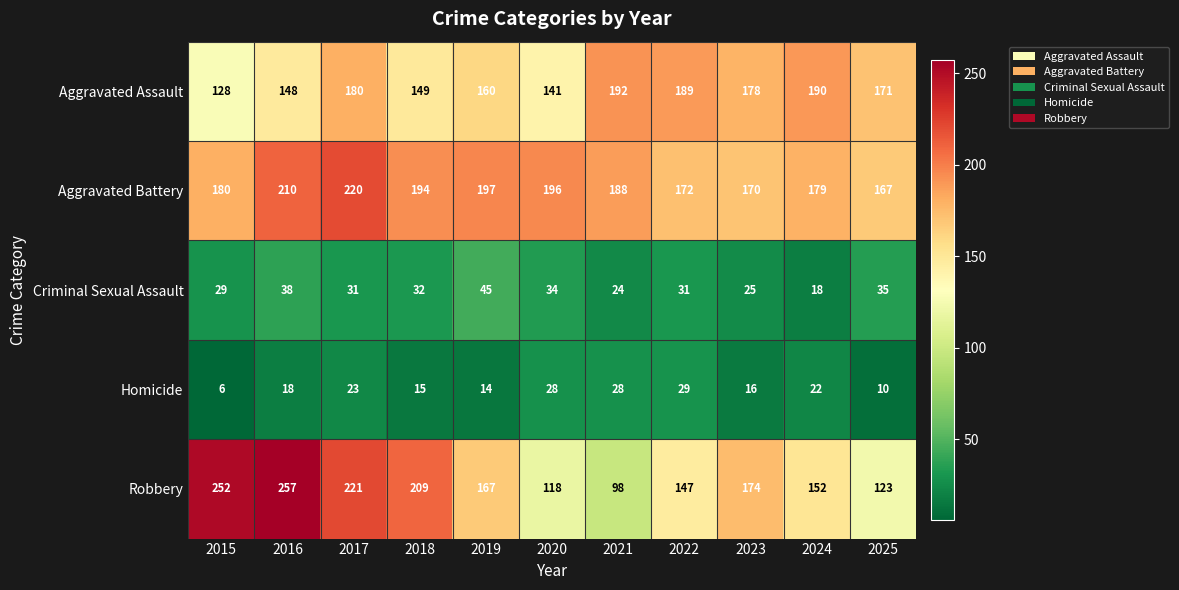

At how many categories does at least one series exceed 6?

11